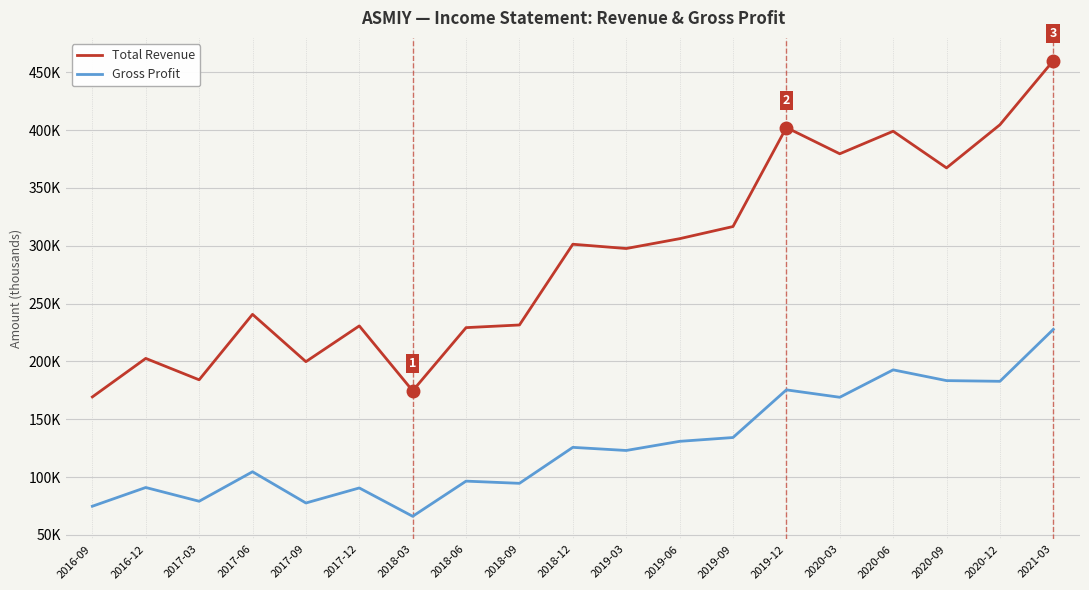

Where does the Total Revenue series first go above 297600?

2018-12